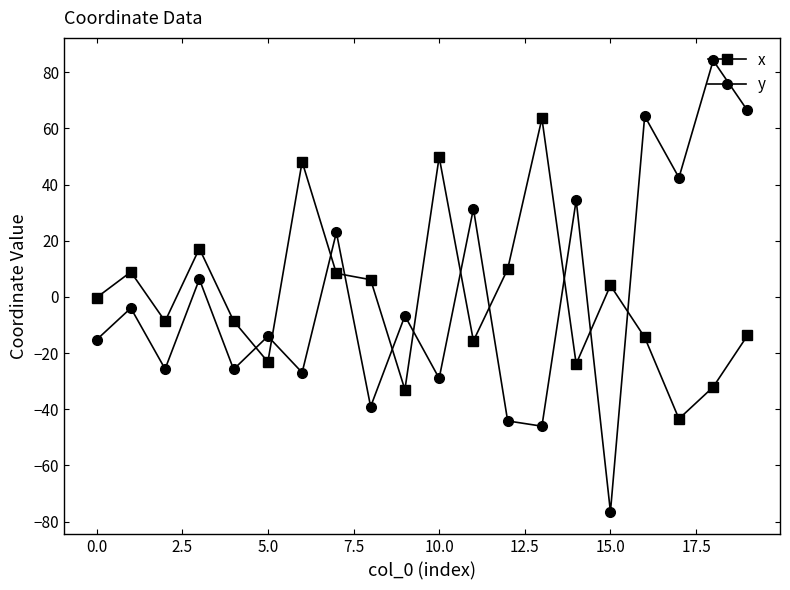

List the series in order of their peak value, highest first.

y, x